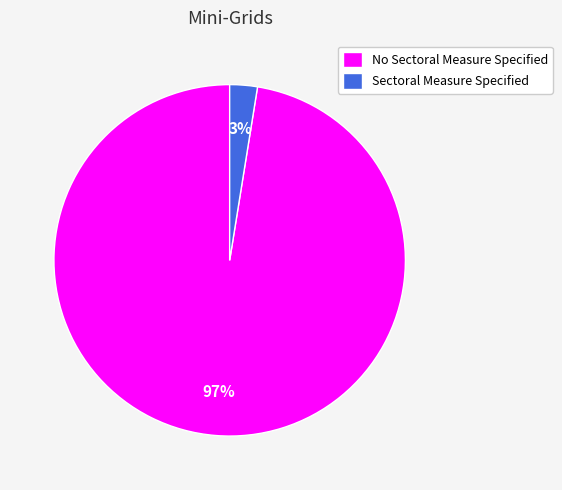

Rank the categories by value from highest to lowest.

No Sectoral Measure Specified, Sectoral Measure Specified